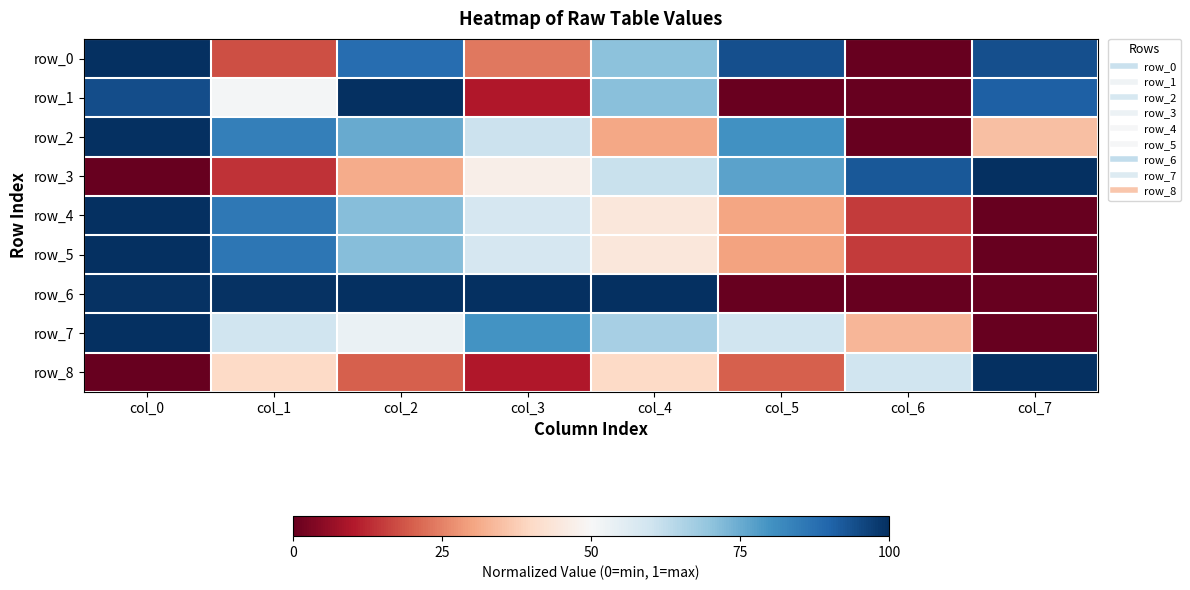

Which category has the highest value in the row_3 series?

col_7